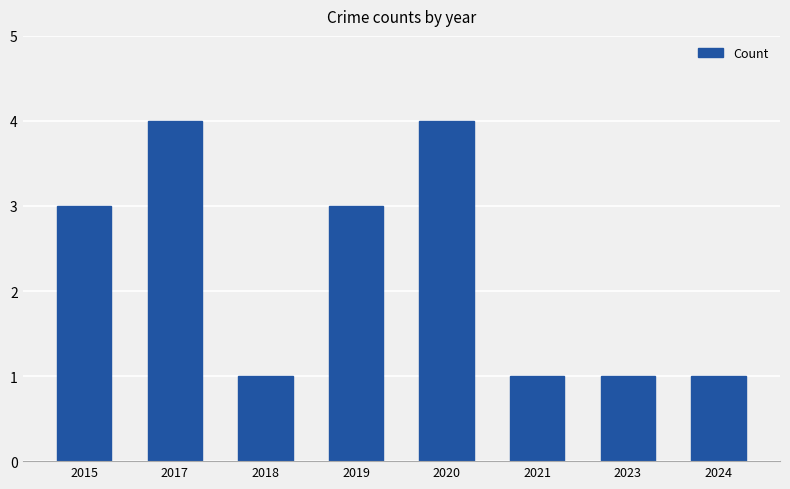

True or false: the data shows 1 at 2021.

True